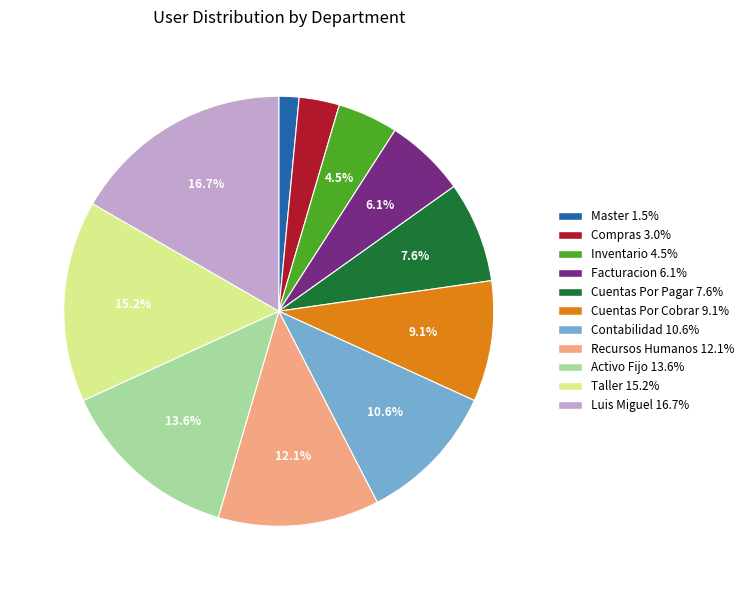

To the nearest percent, what portion does Master represent?

2%